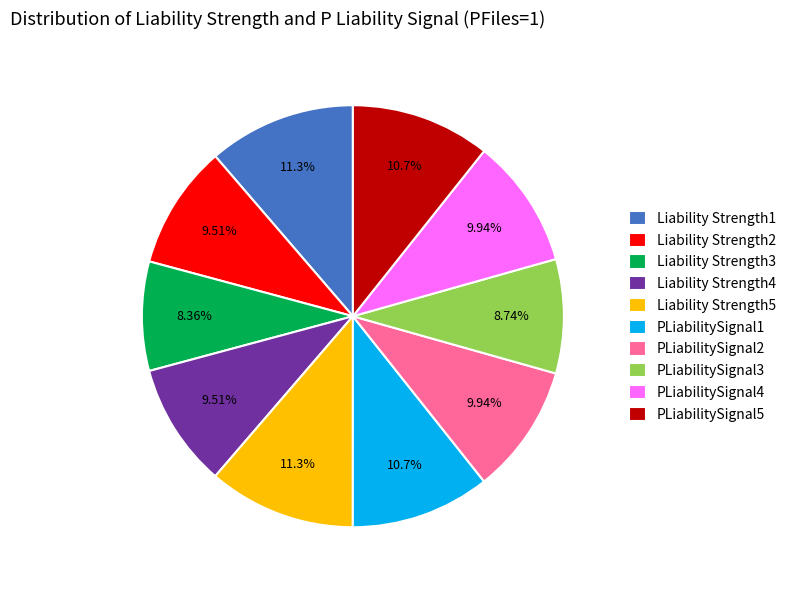

Is Liability Strength4 the majority of the pie?

No